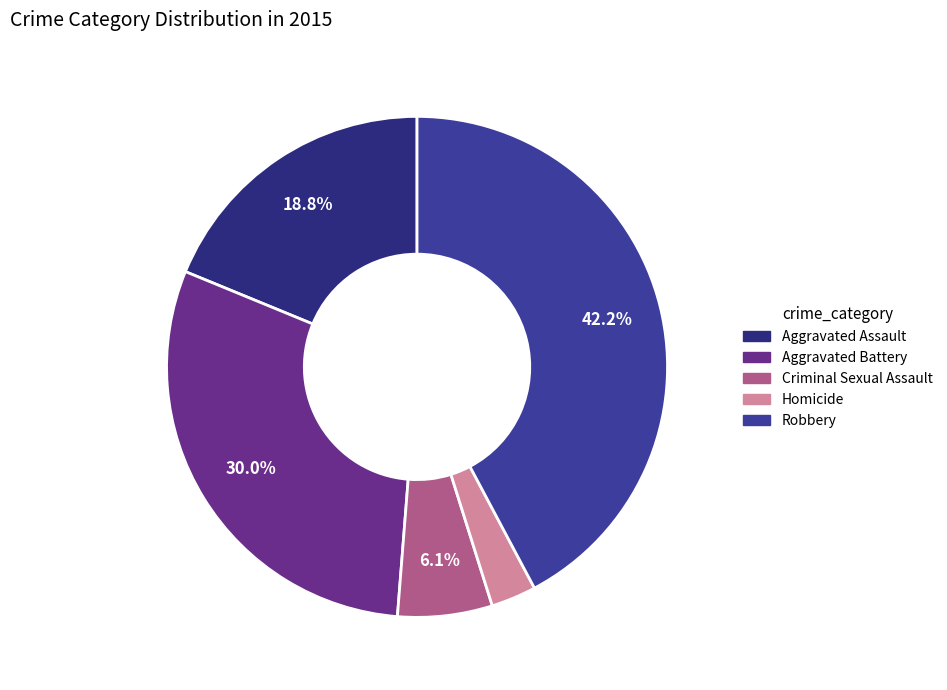

To the nearest percent, what portion does Homicide represent?

3%